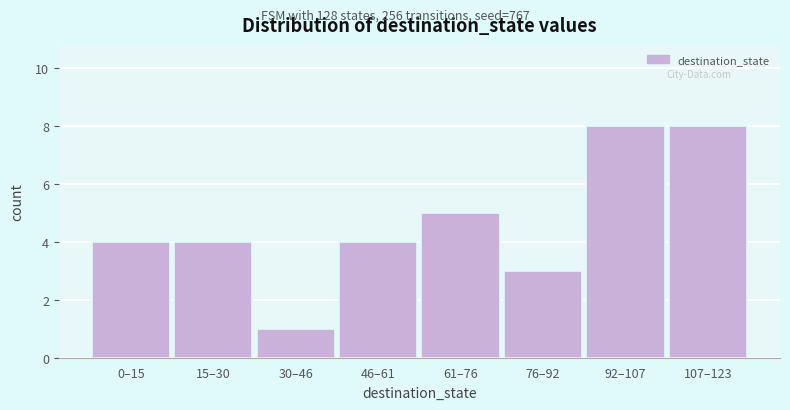

Reading left to right, transcribe all the data shown in this chart.

0–15=4	15–30=4	30–46=1	46–61=4	61–76=5	76–92=3	92–107=8	107–123=8